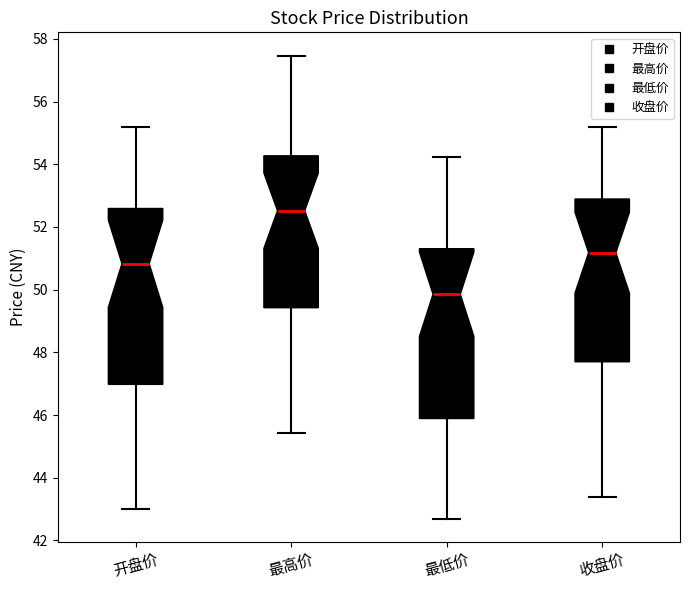

Which box's median line is the highest?

最高价